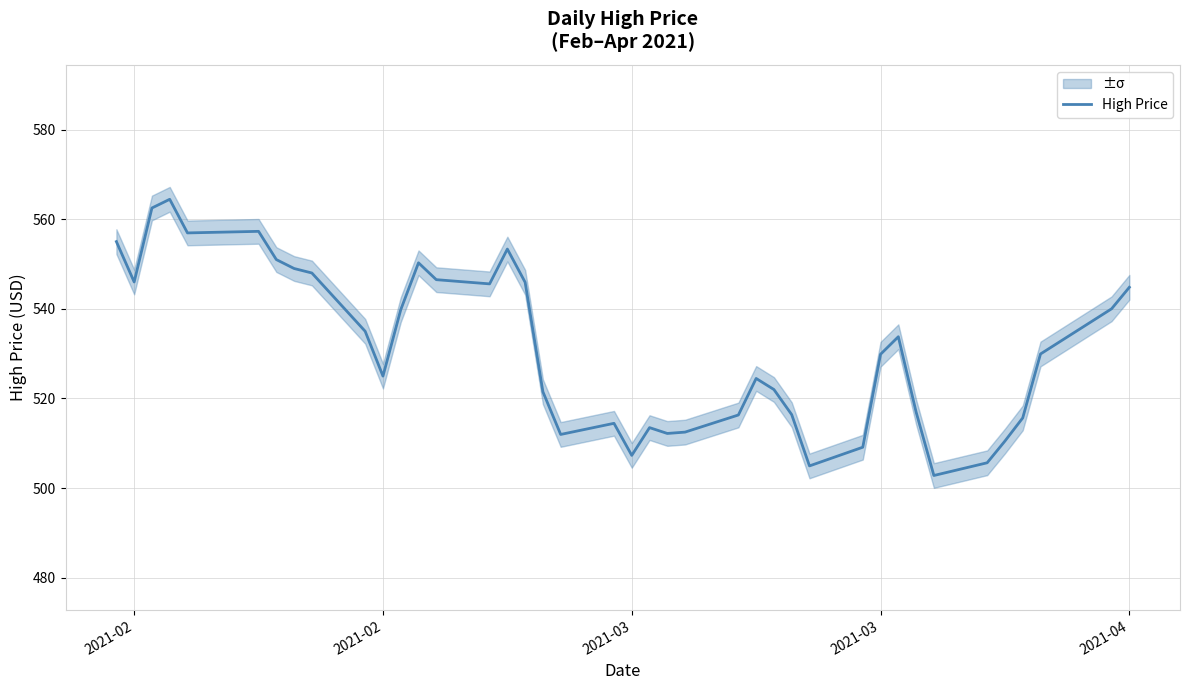

How many interior local peaks (higher than both neighbors) does the data have?

8